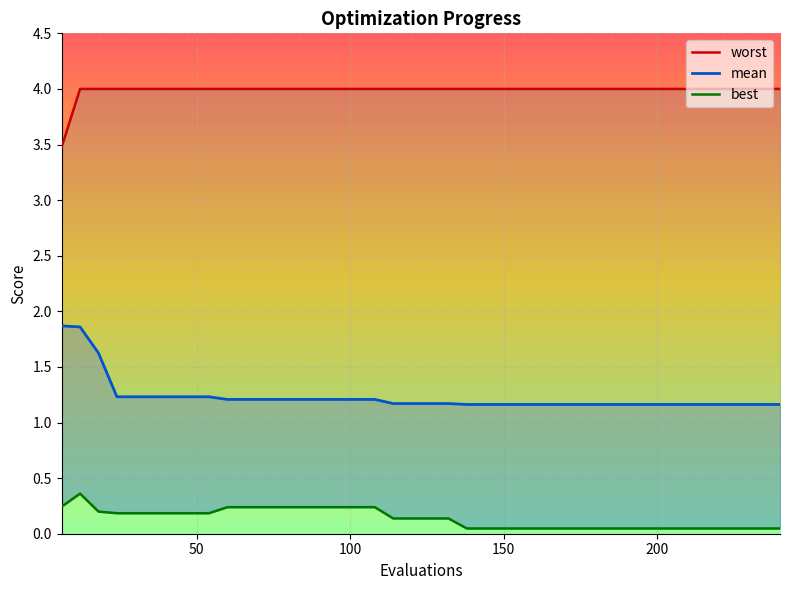

True or false: mean has more than 0 interior local peaks.

False